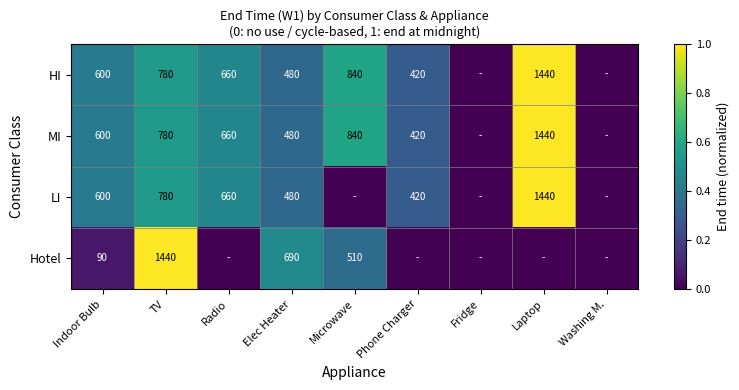

What is the total value across all series at TV?

3780